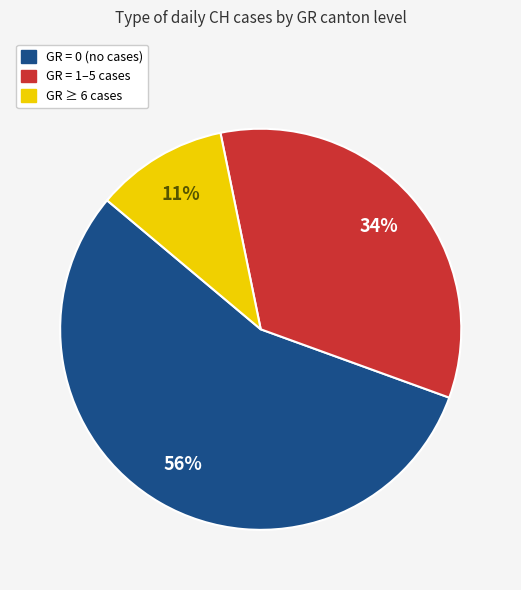

To the nearest percent, what is the average slice percentage?

33%